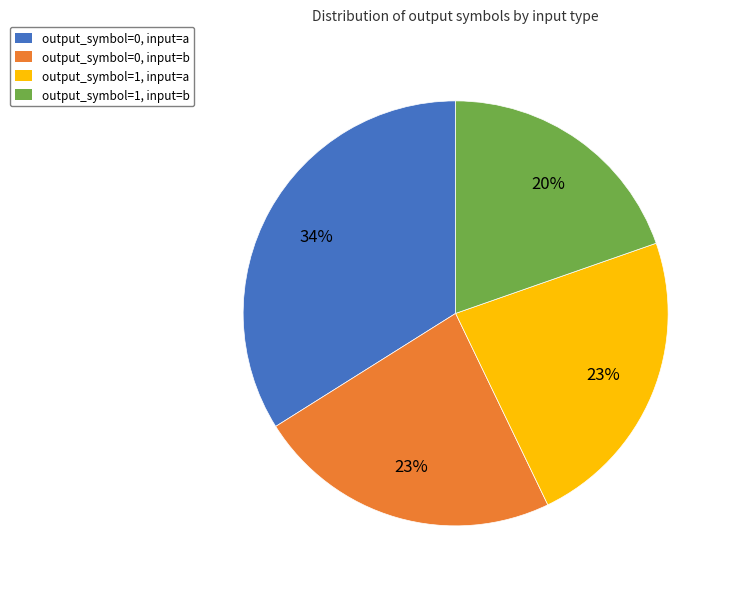

To the nearest percent, what is the average slice percentage?

25%